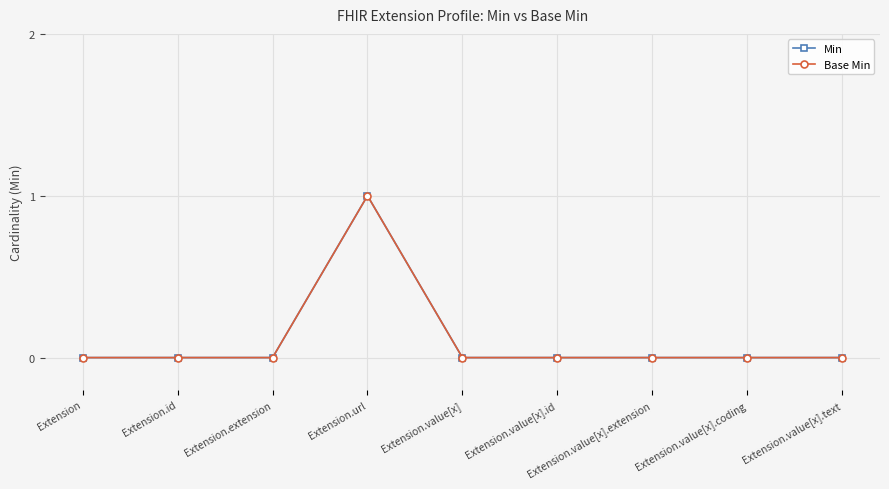

List the labels in order of Min value, smallest first.

Extension, Extension.id, Extension.extension, Extension.value[x], Extension.value[x].id, Extension.value[x].extension, Extension.value[x].coding, Extension.value[x].text, Extension.url